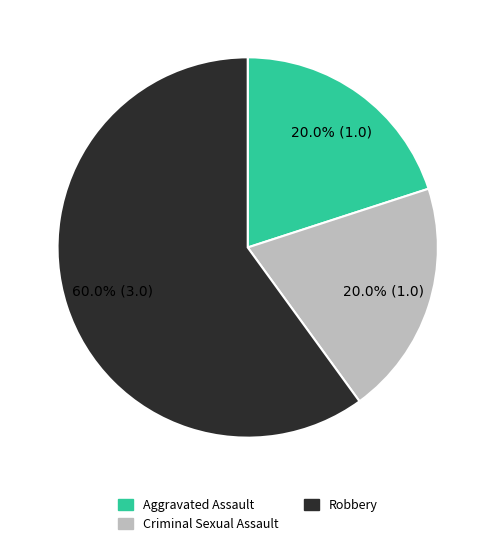

Combined, what portion of the pie is Robbery and Criminal Sexual Assault?

80.0%